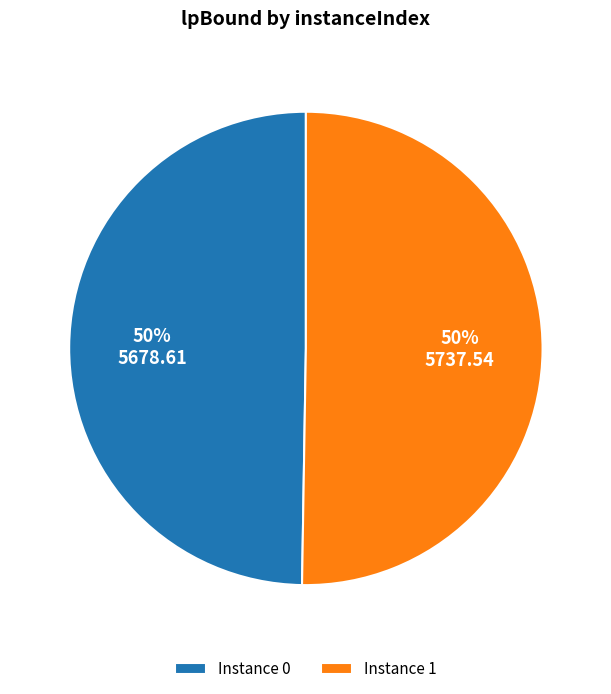

What percentage is the Instance 0 slice, to the nearest percent?

50%